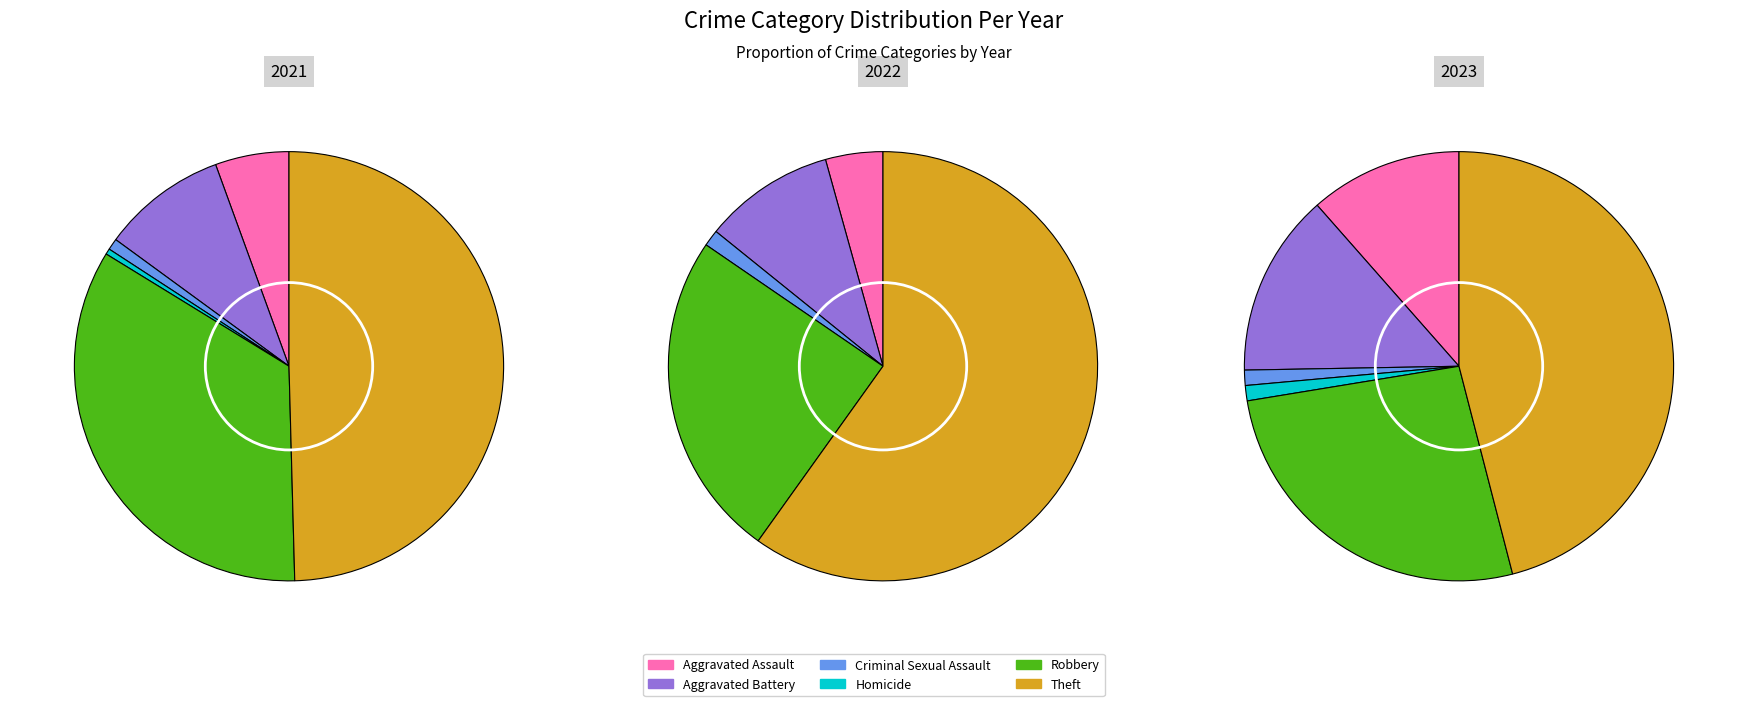

What is the smallest slice in the pie chart?

Homicide